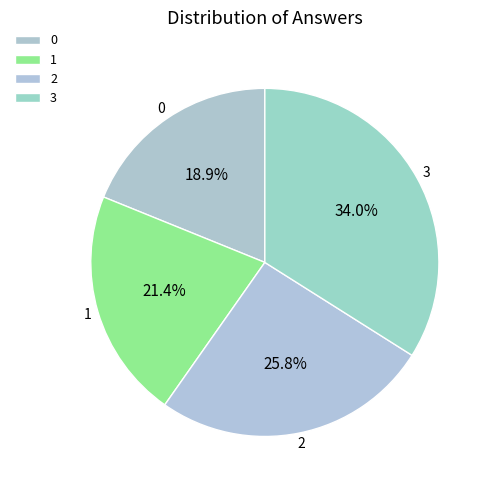

Rank the categories by value from highest to lowest.

3, 2, 1, 0